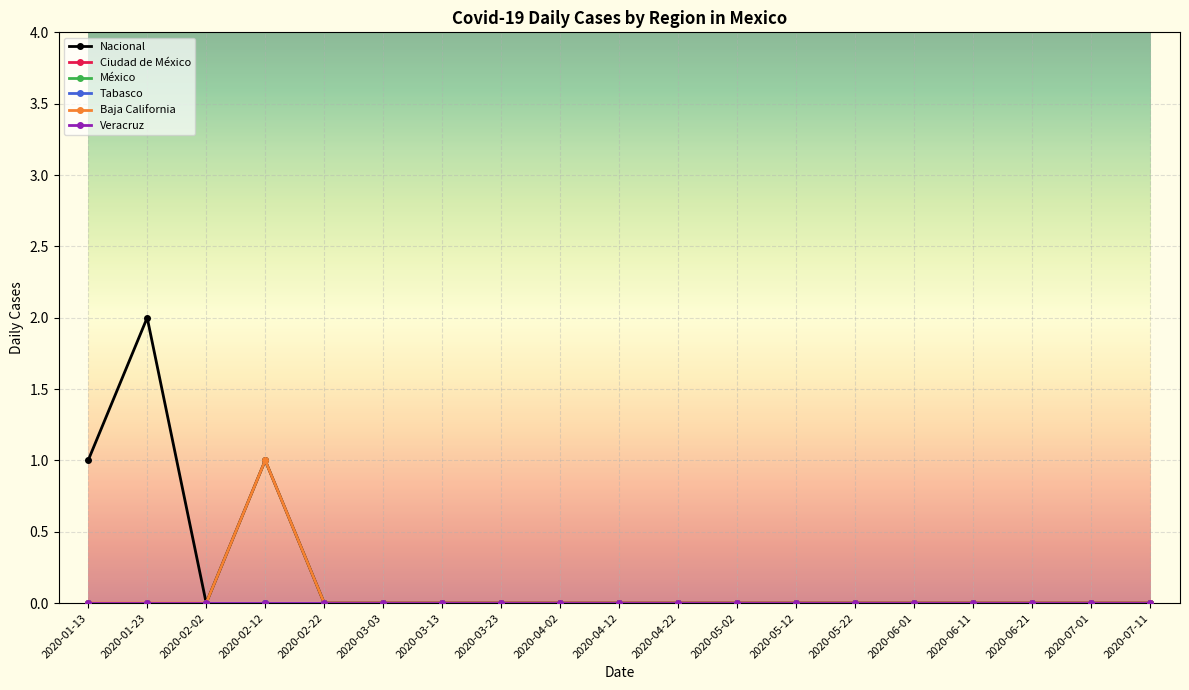

Does the chart have visible grid lines?

Yes